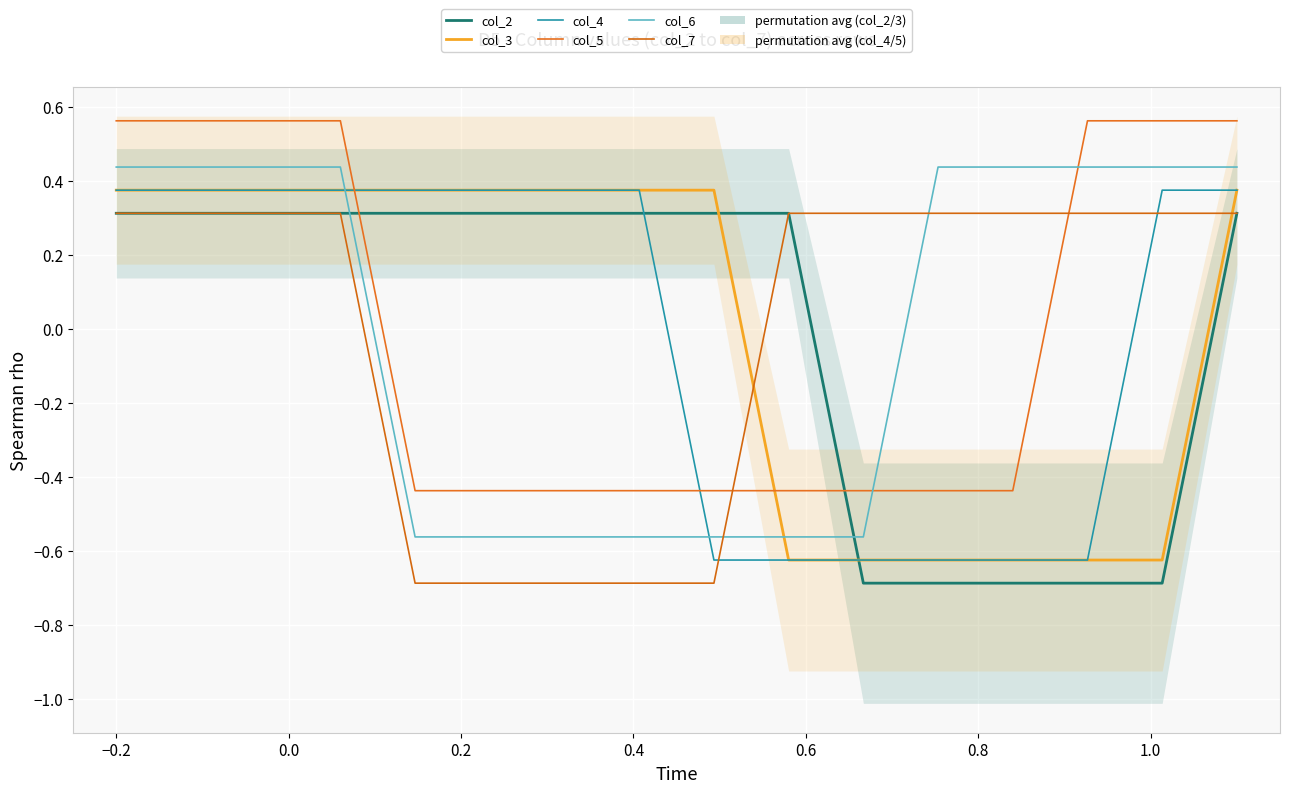

True or false: col_6 has more than 2 interior local peaks.

False